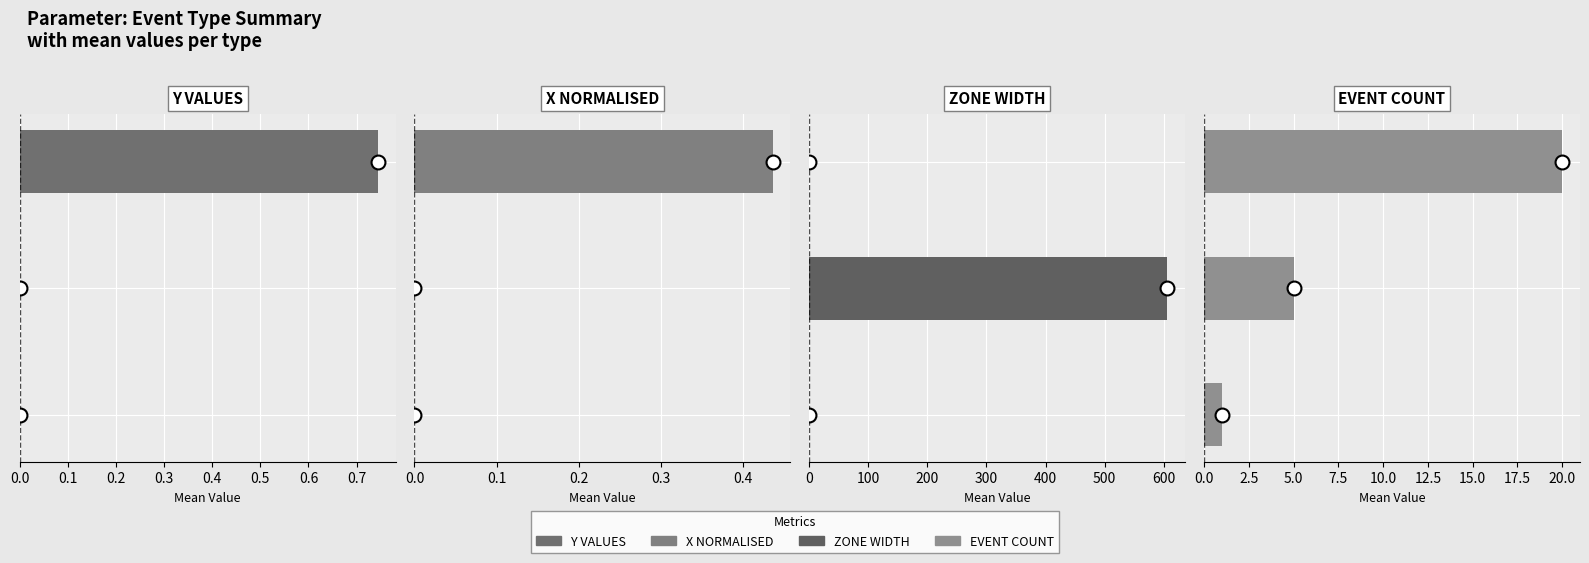

Which series has the largest total across all categories?

ZONE WIDTH